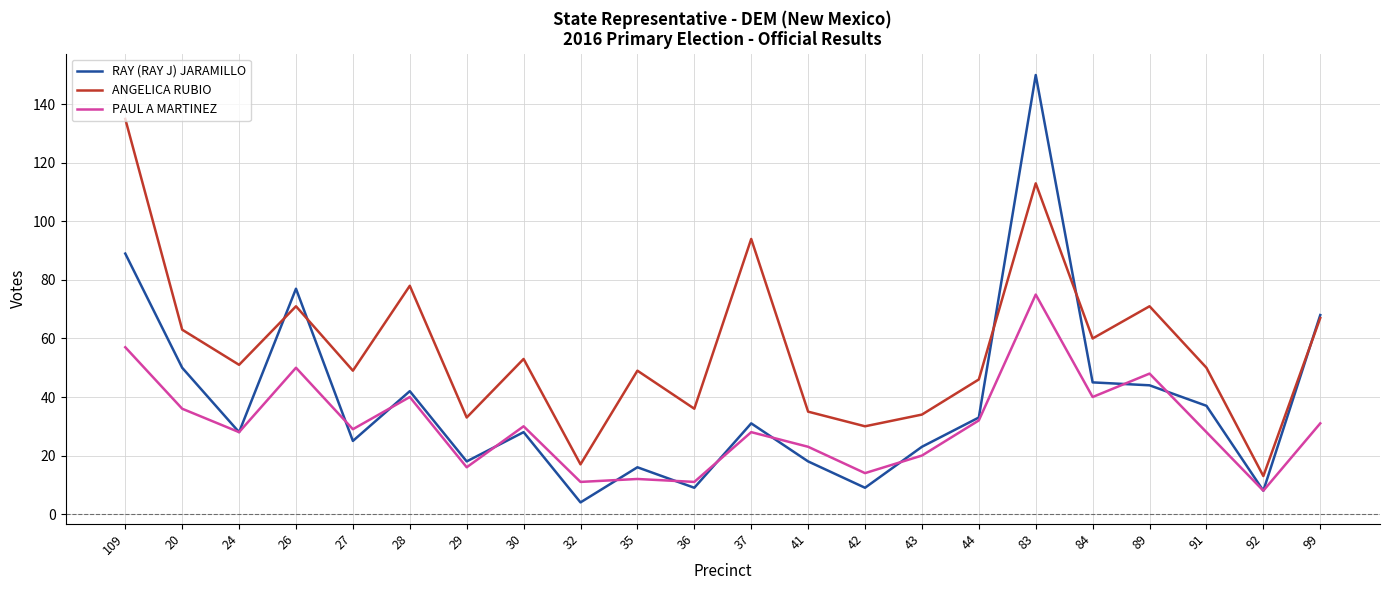

Which series changed the most between 42 and 44?

RAY (RAY J) JARAMILLO